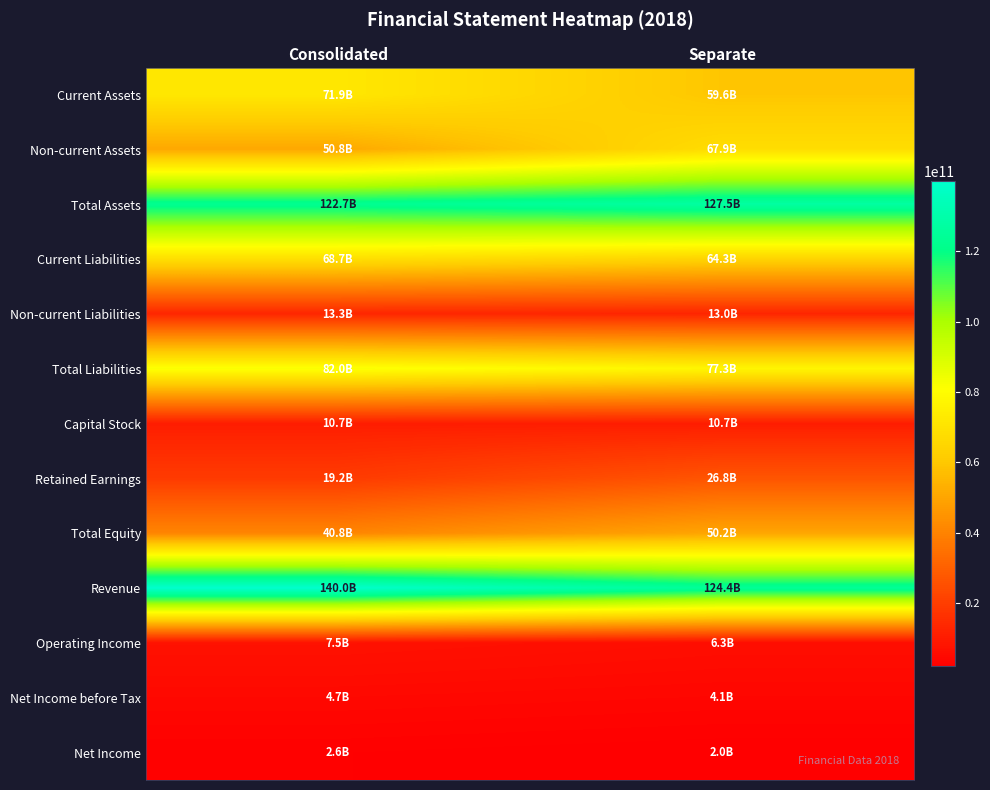

What is the spread (max minus min) of values at Separate?

125517325719